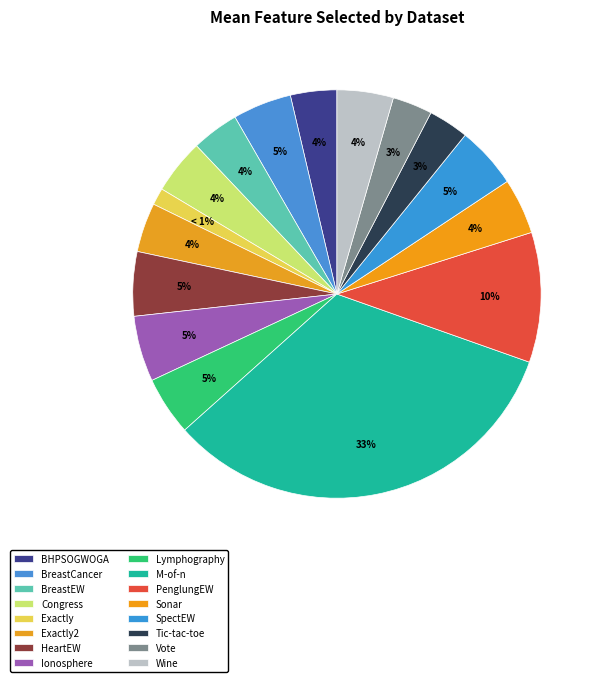

What is the change in value from Congress to Wine?

+0.2